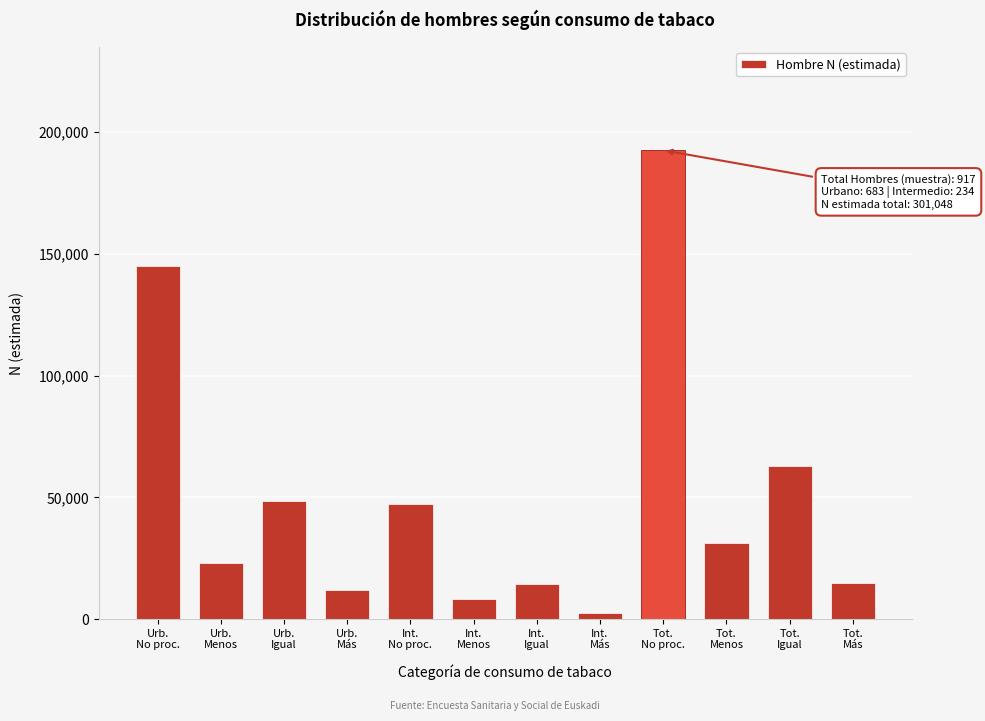

What is the greatest value displayed?

192512